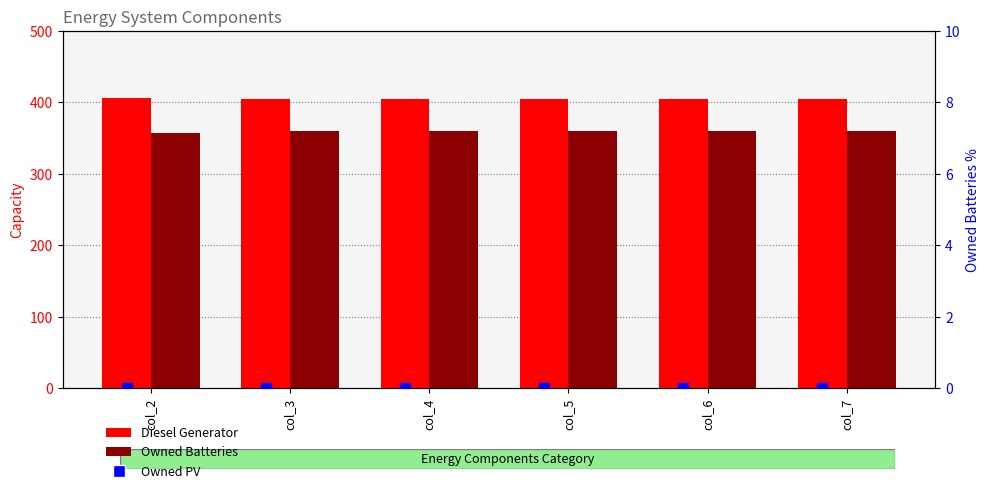

What is the total value across all series at col_4?

764